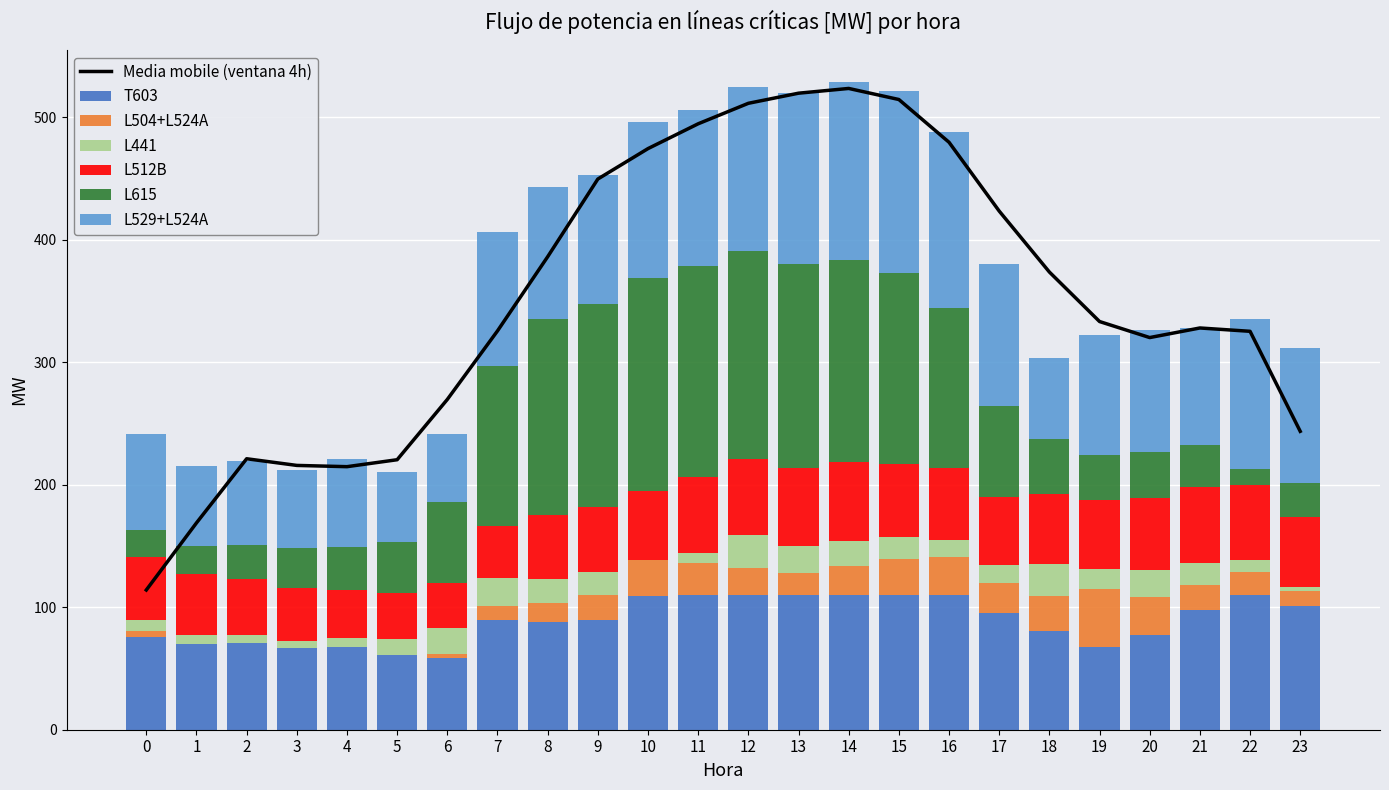

What is the spread (max minus min) of values at 19?

81.8